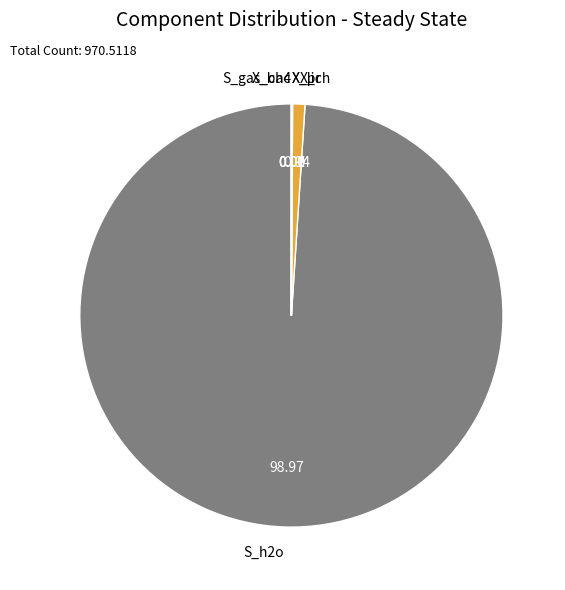

Does any single category account for the majority?

Yes